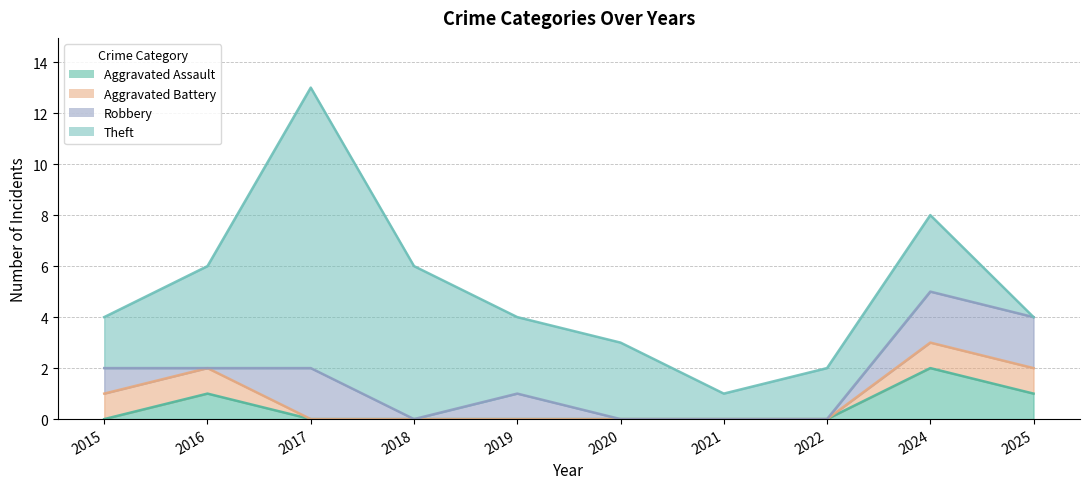

What is the spread (max minus min) of values at 2020?

3